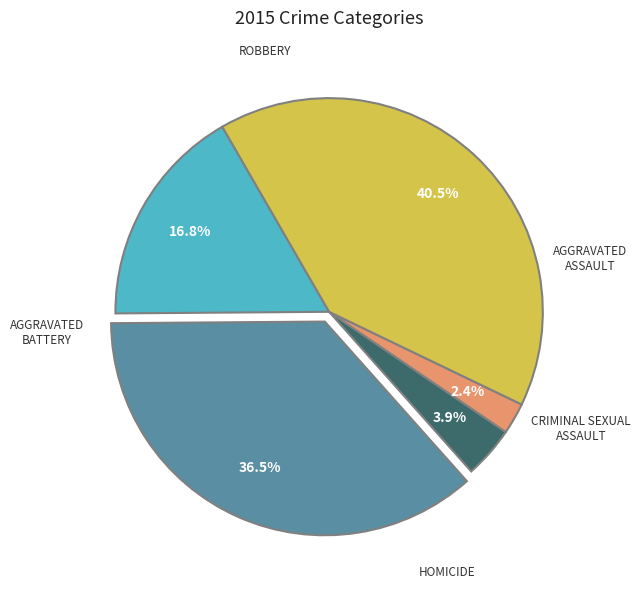

Does any single category account for the majority?

No